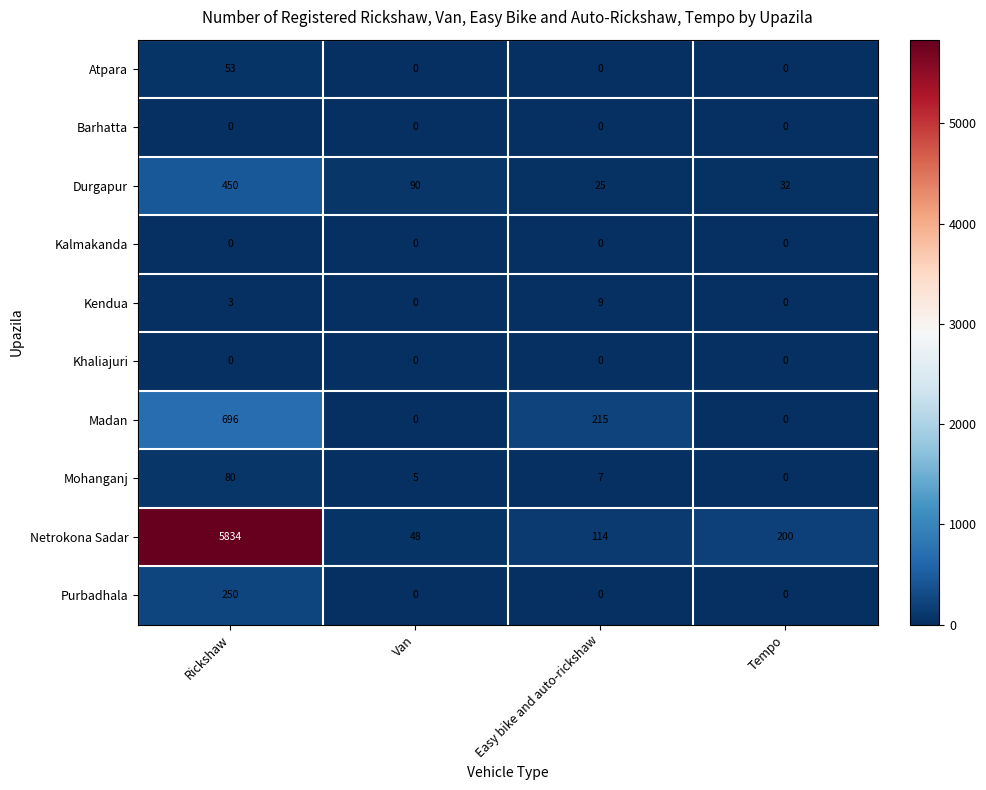

What is the difference between the maximum and second lowest values in the Kendua series?

9